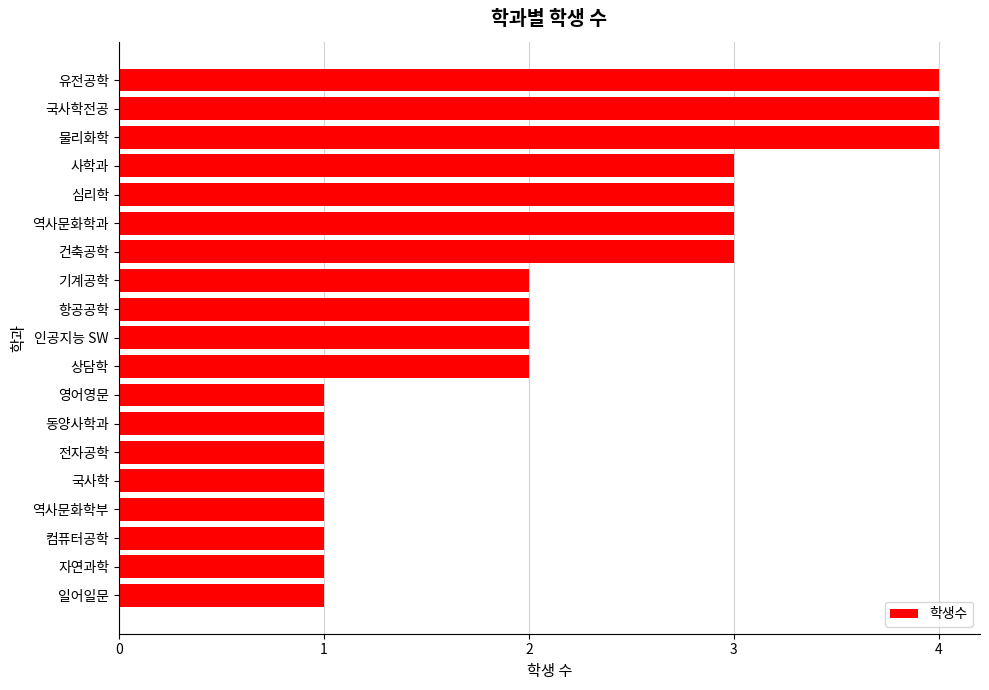

Which has a higher value, 심리학 or 전자공학?

심리학